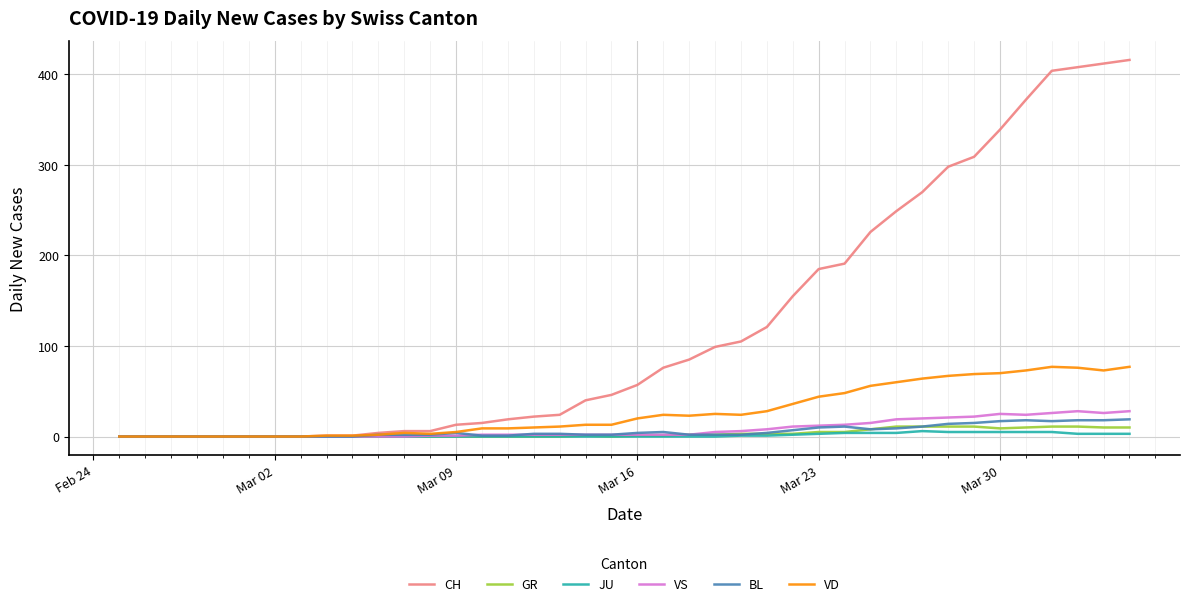

Which series has the largest total across all categories?

CH